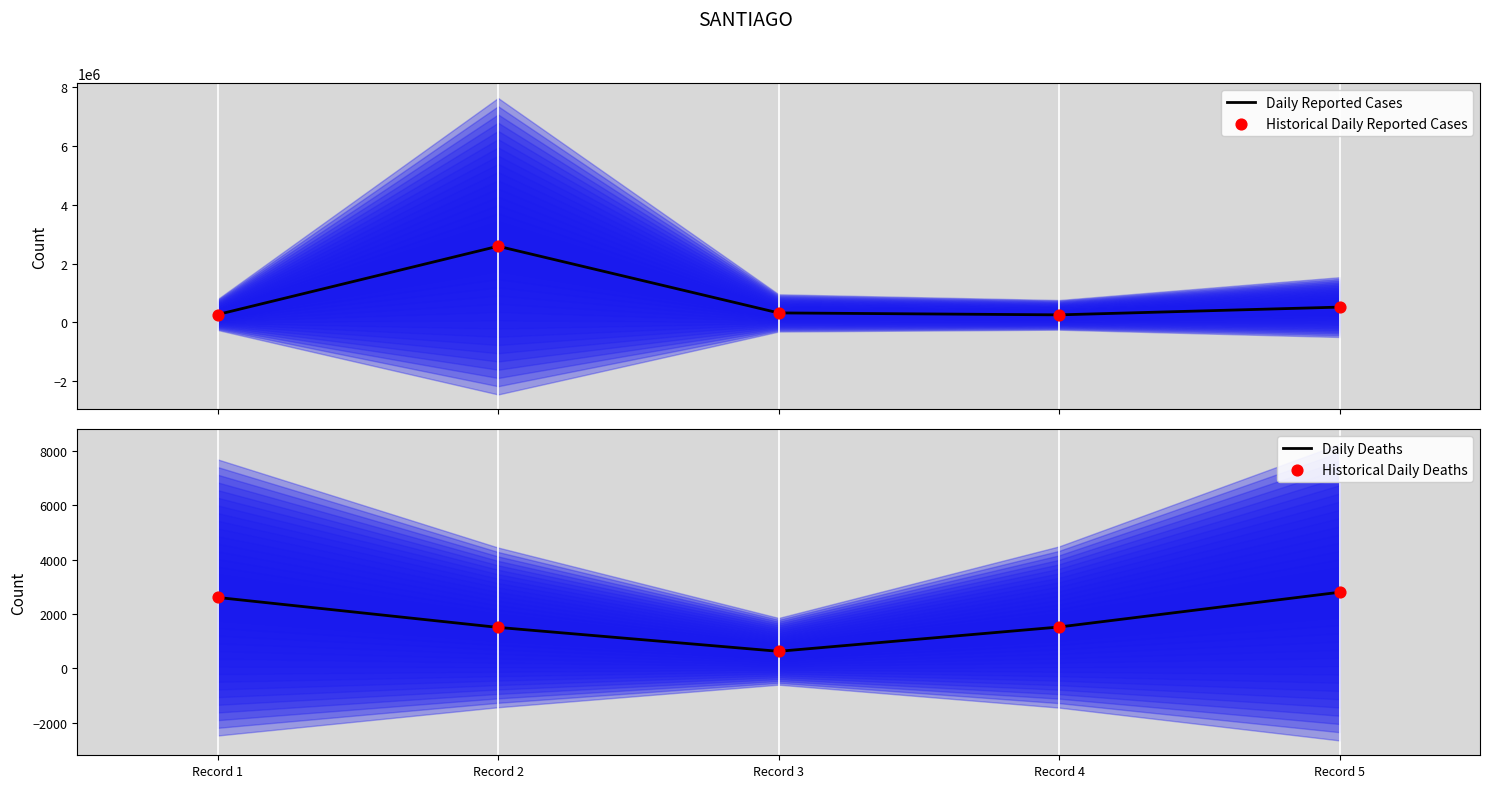

Which series contains the lowest Y value?

Daily Deaths